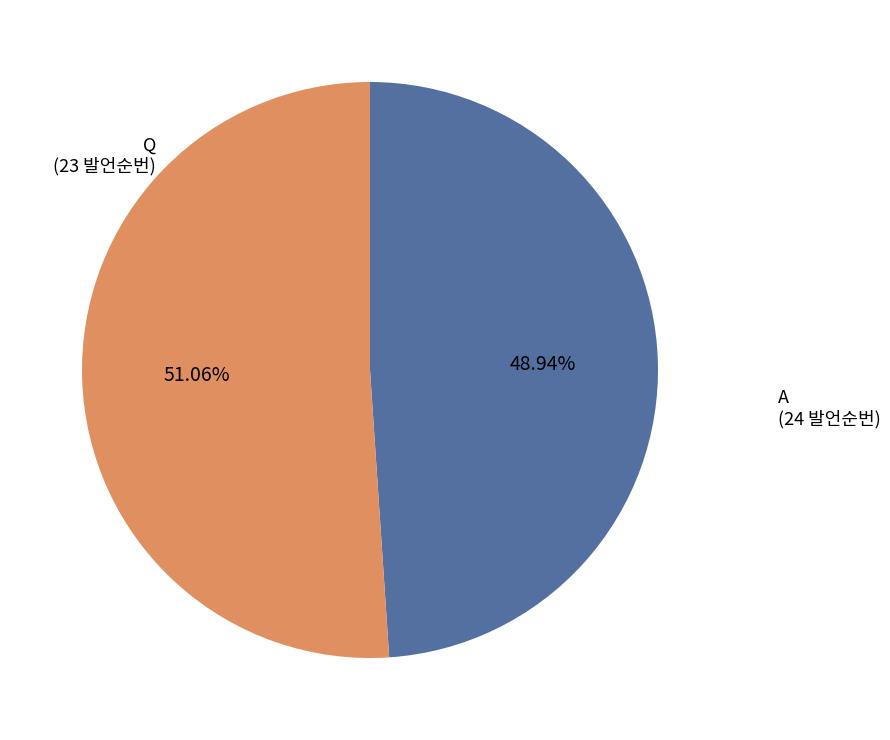

Do Q and A together represent more than half of the pie?

Yes